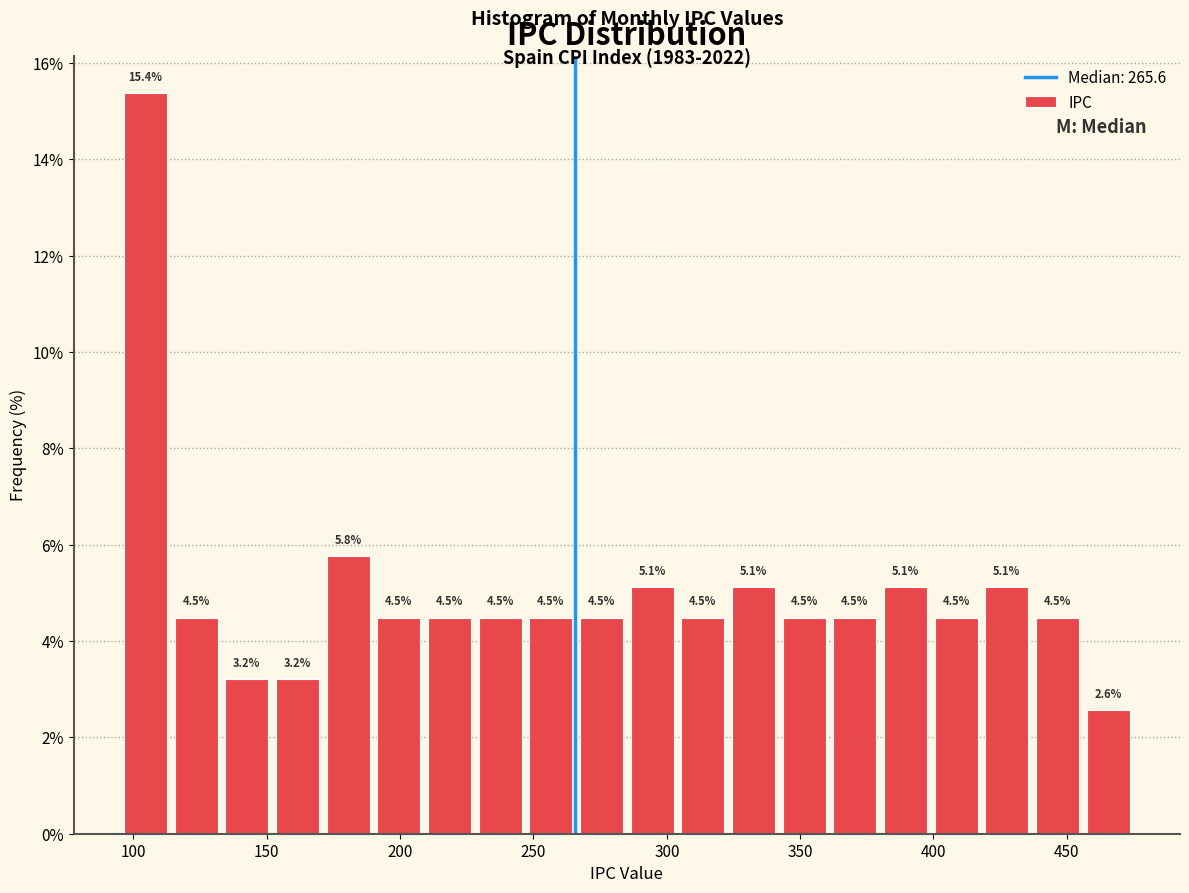

Around what value on the x-axis is the tallest bar? Give the approximate position of its centre, as read against the axis.

105